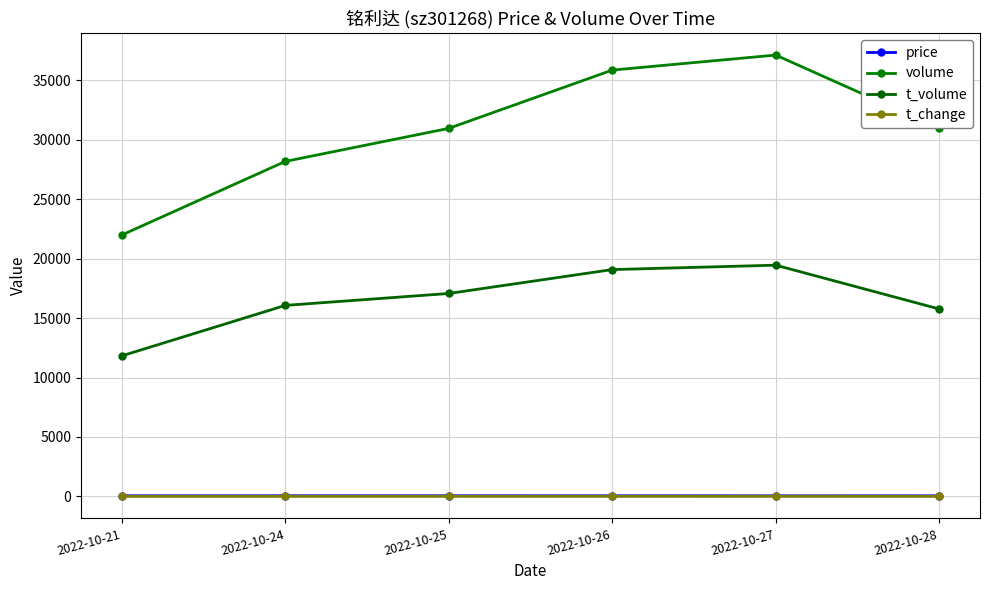

Where is the first local maximum for price?

2022-10-25